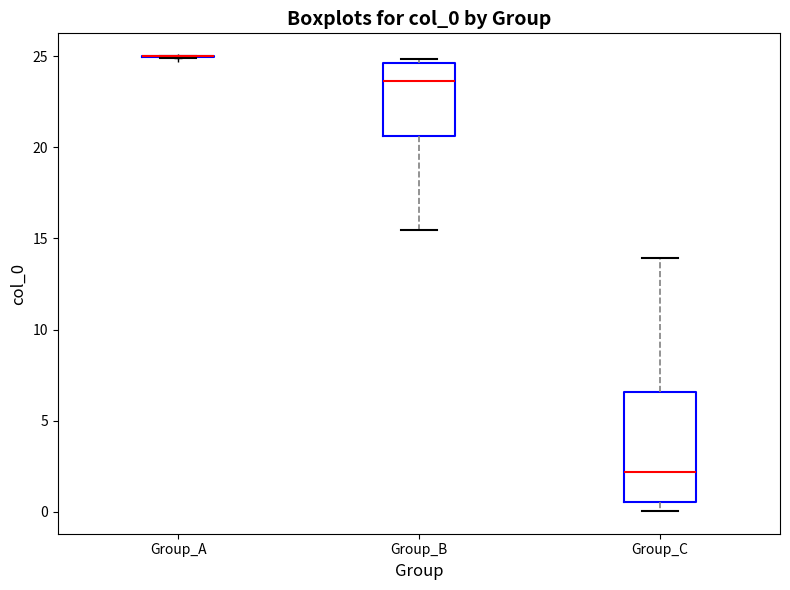

Reading left to right, transcribe this box plot: for each box, give where its median line is, the range the box spans, and where its two whiskers end, as read against the y-axis. The values are not printed on the chart, so give them approximately, as read against the axis.

Group_A: box collapsed to a line at 25.0, whiskers 25.0 to 25.0
Group_B: median 23.5, box 20.5 to 24.5, whiskers 15.5 to 25.0
Group_C: median 2.0, box 0.5 to 6.5, whiskers 0.0 to 14.0